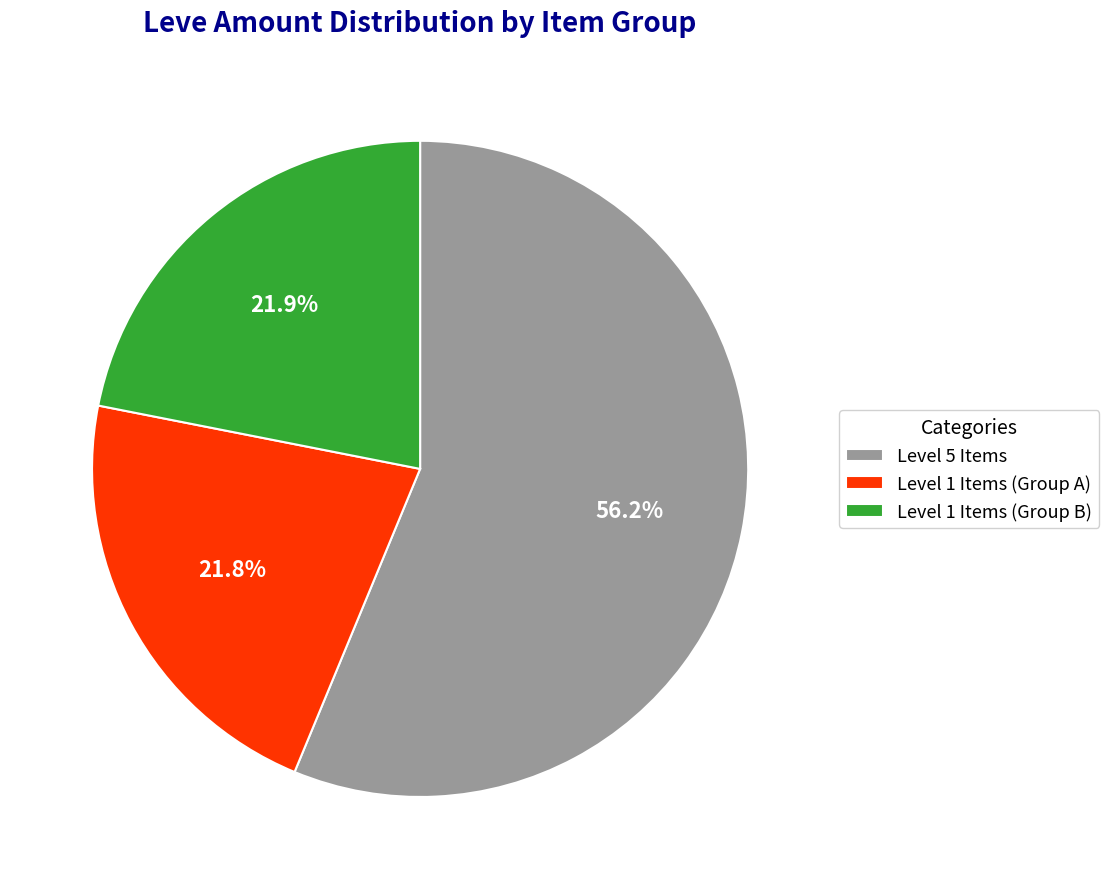

Is Level 1 Items (Group B) the majority of the pie?

No